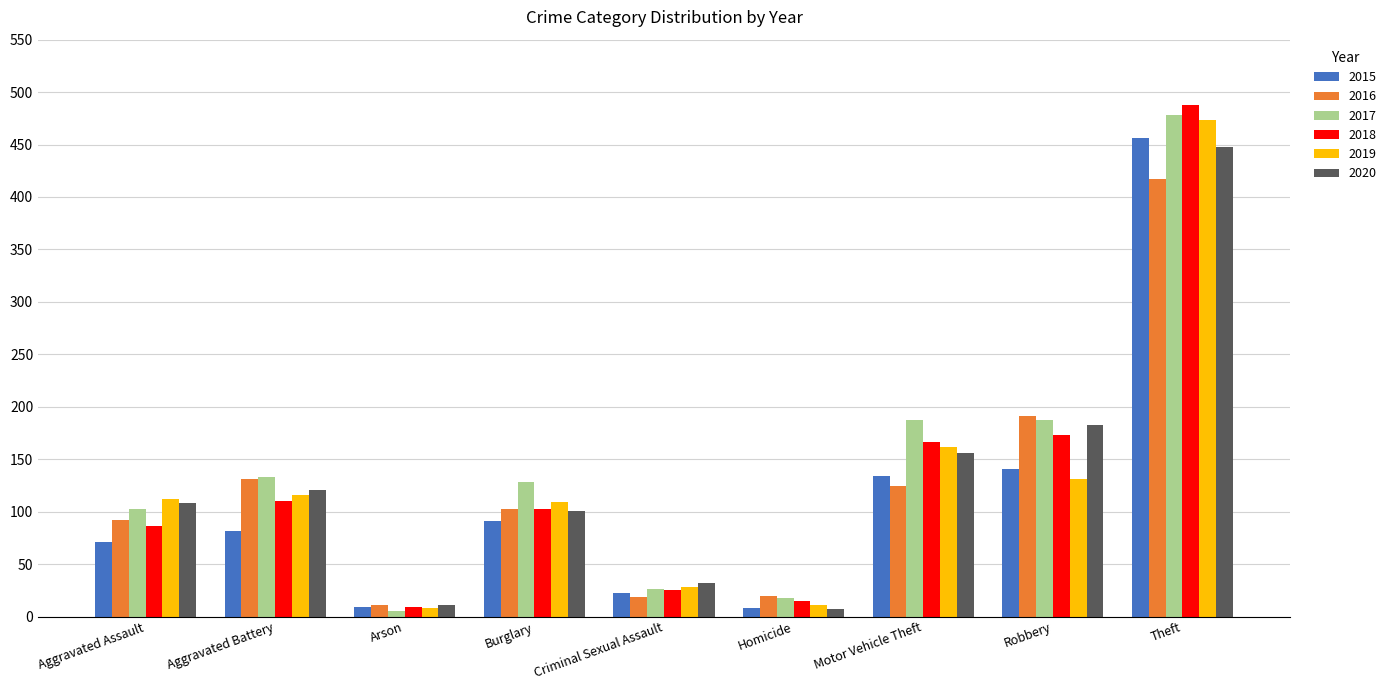

What are all the series names shown in the legend?

2015, 2016, 2017, 2018, 2019, 2020